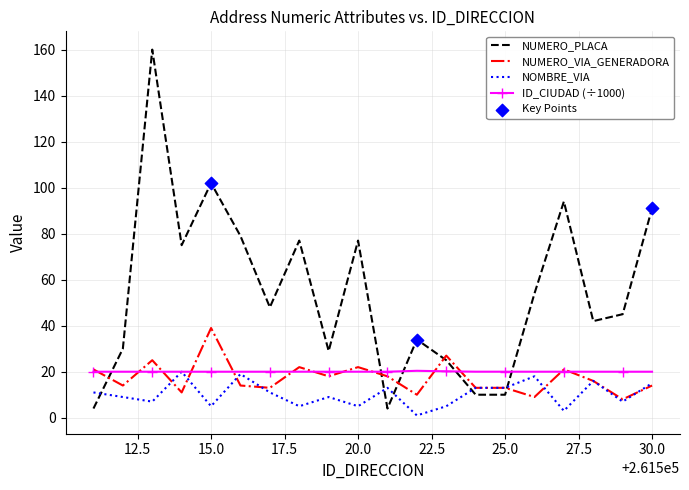

Which series has the largest range (max minus min)?

NUMERO_PLACA